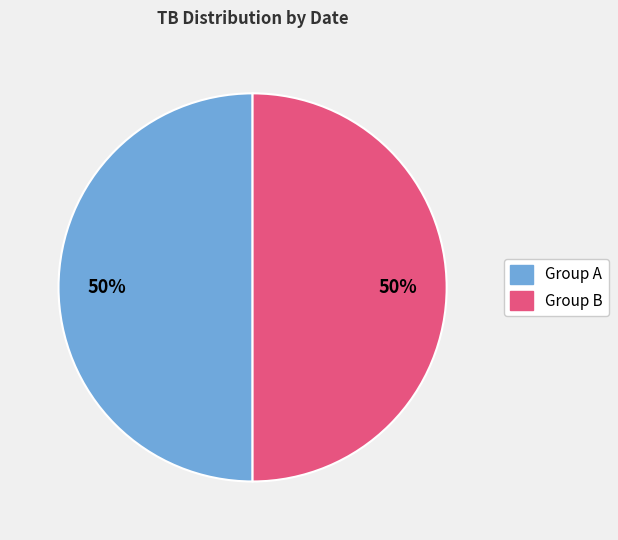

To the nearest percent, what is the average slice percentage?

50%